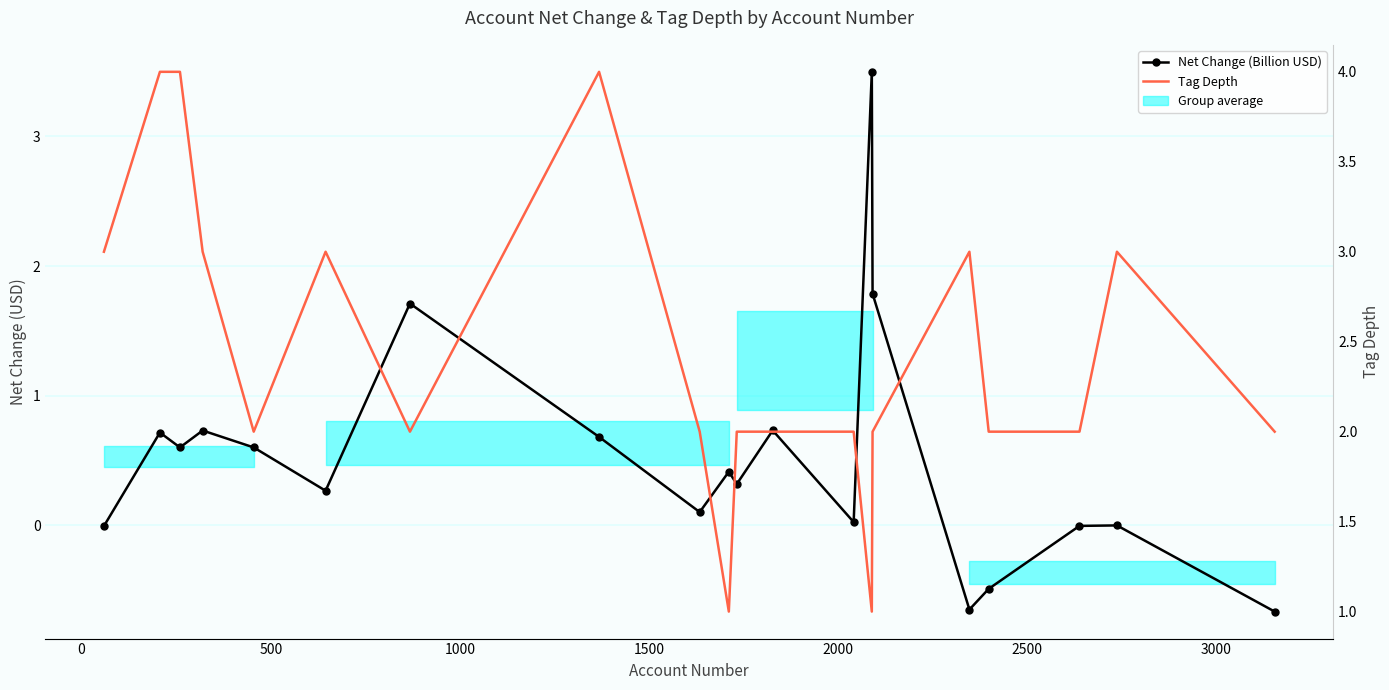

Read the Net Change (Billion USD) value at 14.

1.8